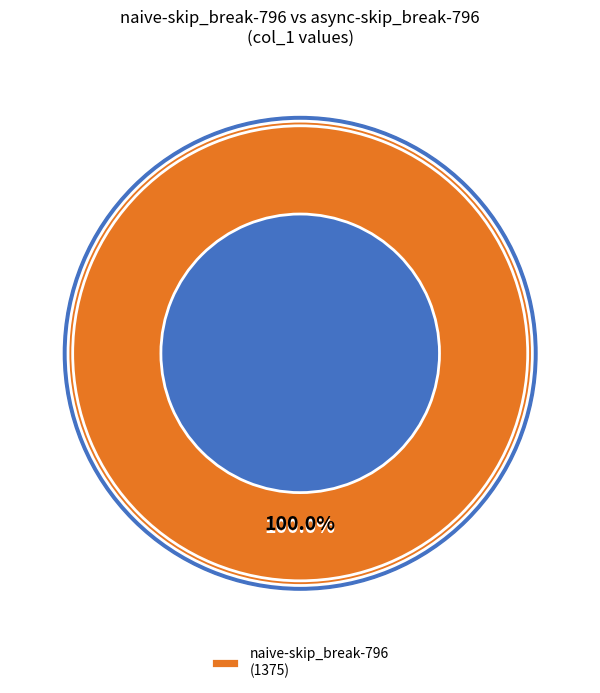

To the nearest percent, what is the combined percentage of async-skip_break-796 and naive-skip_break-796?

100%